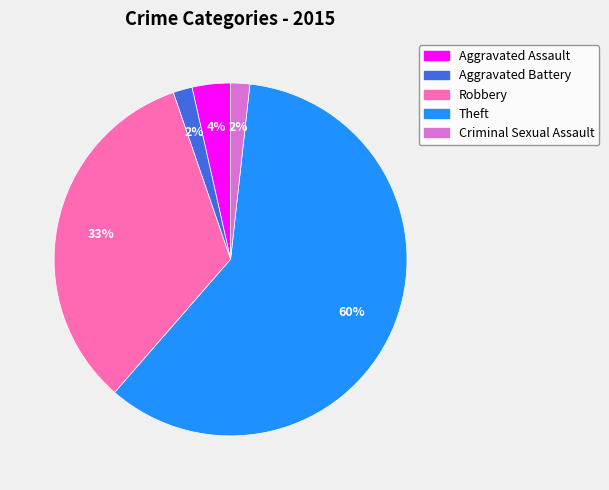

Combined, do Aggravated Assault and Aggravated Battery account for over 50%?

No